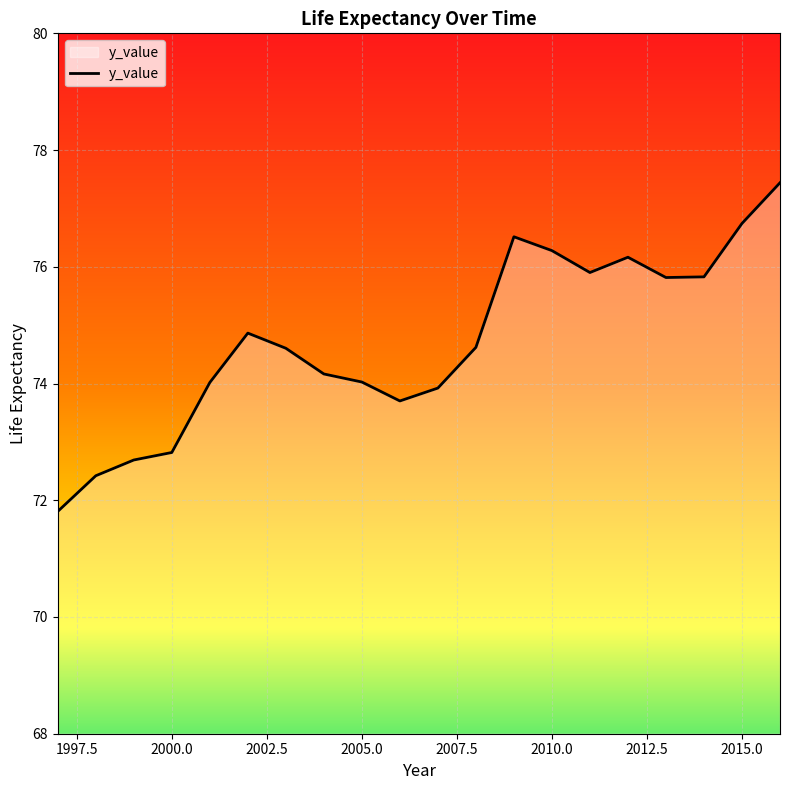

What is the minimum value shown in the chart?

71.8